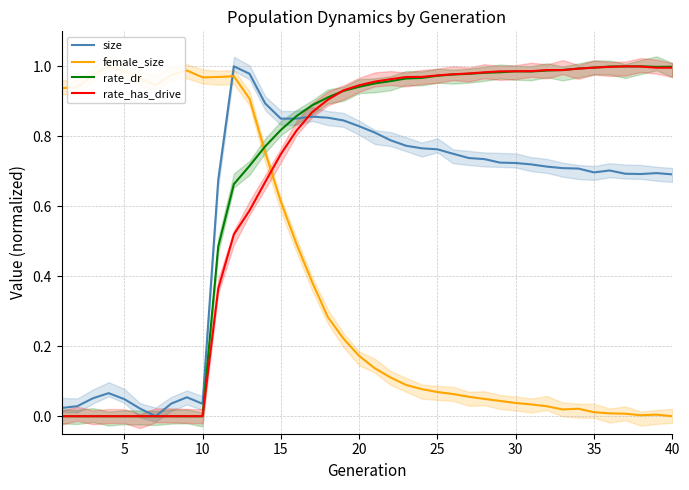

Reading left to right, list all the values displayed in this chart.

size: 0.0	0.0	0.1	0.1	0.0	0.0	0.0	0.0	0.1	0.0	0.7	1.0	1.0	0.9	0.9	0.9	0.9	0.9	0.8	0.8	0.8	0.8	0.8	0.8	0.8	0.8	0.7	0.7	0.7	0.7	0.7	0.7	0.7	0.7	0.7	0.7	0.7	0.7	0.7	0.7
female_size: 0.9	0.9	1.0	1.0	1.0	1.0	0.9	1.0	1.0	1.0	1.0	1.0	0.9	0.8	0.6	0.5	0.4	0.3	0.2	0.2	0.1	0.1	0.1	0.1	0.1	0.1	0.1	0.0	0.0	0.0	0.0	0.0	0.0	0.0	0.0	0.0	0.0	0.0	0.0	0.0
rate_dr: 0.0	0.0	0.0	0.0	0.0	0.0	0.0	0.0	0.0	0.0	0.5	0.7	0.7	0.8	0.8	0.9	0.9	0.9	0.9	0.9	1.0	1.0	1.0	1.0	1.0	1.0	1.0	1.0	1.0	1.0	1.0	1.0	1.0	1.0	1.0	1.0	1.0	1.0	1.0	1.0
rate_has_drive: 0.0	0.0	0.0	0.0	0.0	0.0	0.0	0.0	0.0	0.0	0.4	0.5	0.6	0.7	0.7	0.8	0.9	0.9	0.9	0.9	1.0	1.0	1.0	1.0	1.0	1.0	1.0	1.0	1.0	1.0	1.0	1.0	1.0	1.0	1.0	1.0	1.0	1.0	1.0	1.0